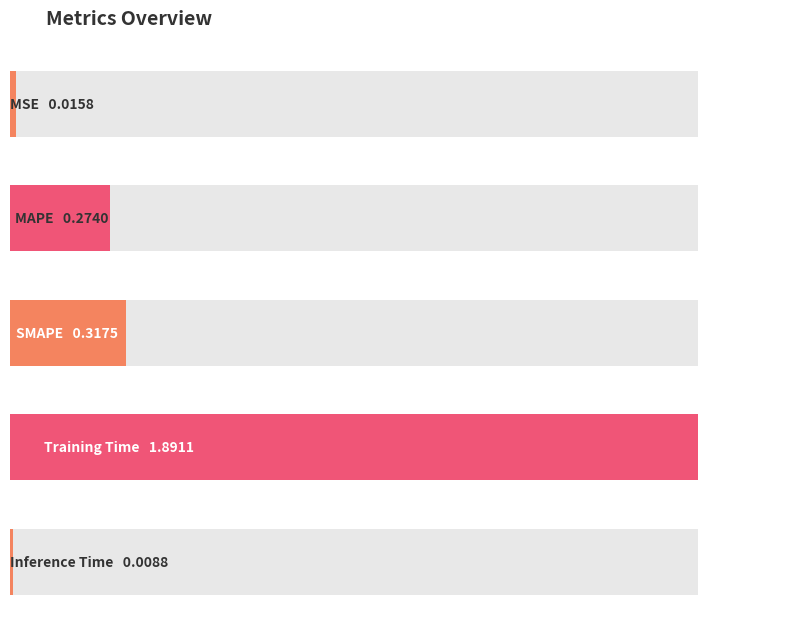

What is the sum of all values?

2.5